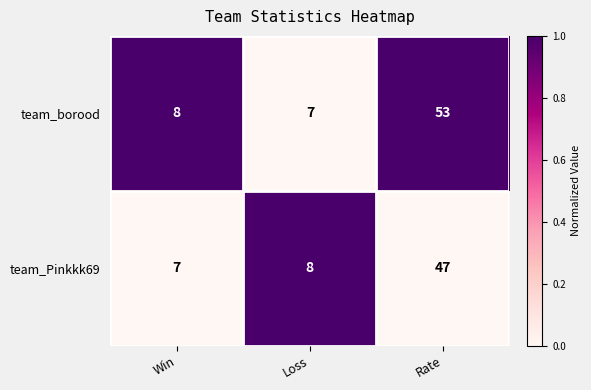

The team_Pinkkk69 series shows 8 at Loss. True or false?

True